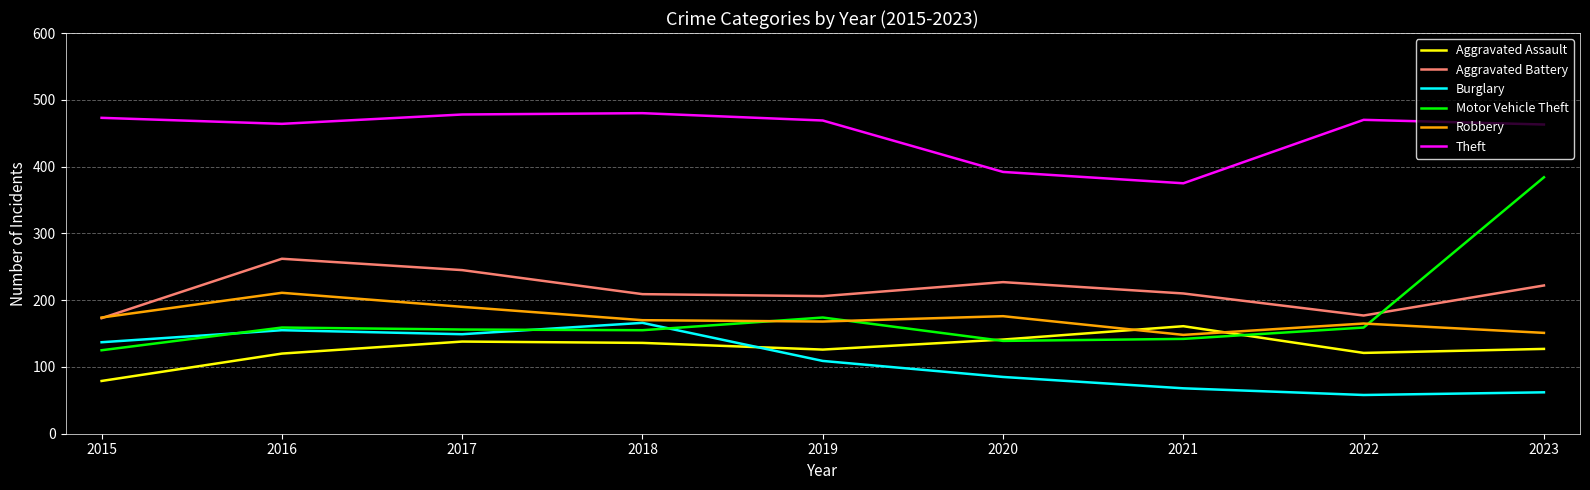

Which series ends up on top after the final intersection of Motor Vehicle Theft and Aggravated Battery?

Motor Vehicle Theft